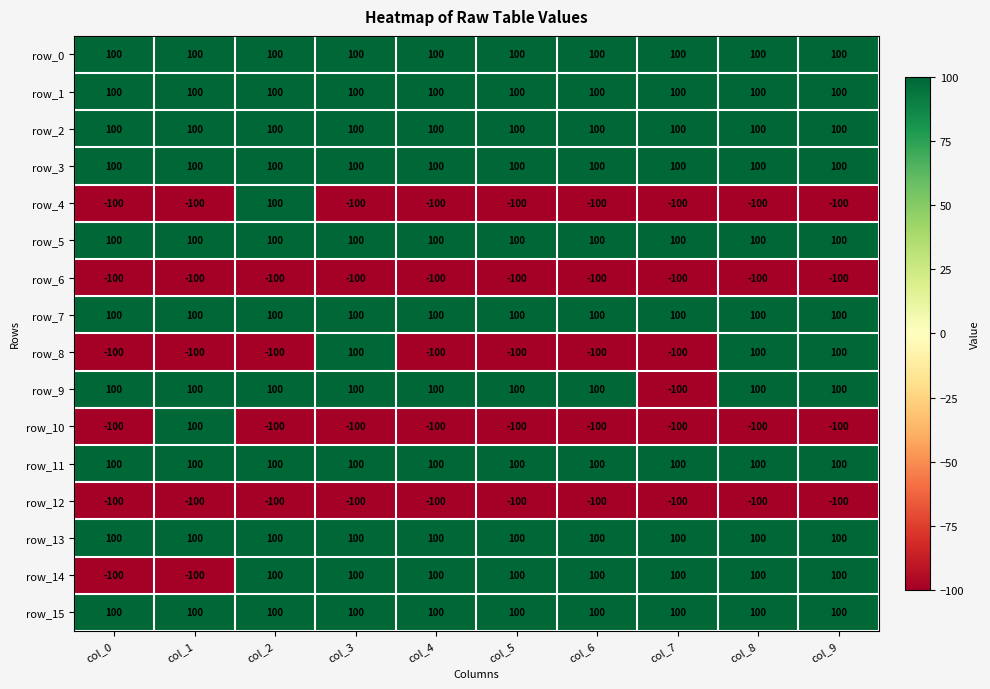

What is the spread (max minus min) of values at col_2?

200